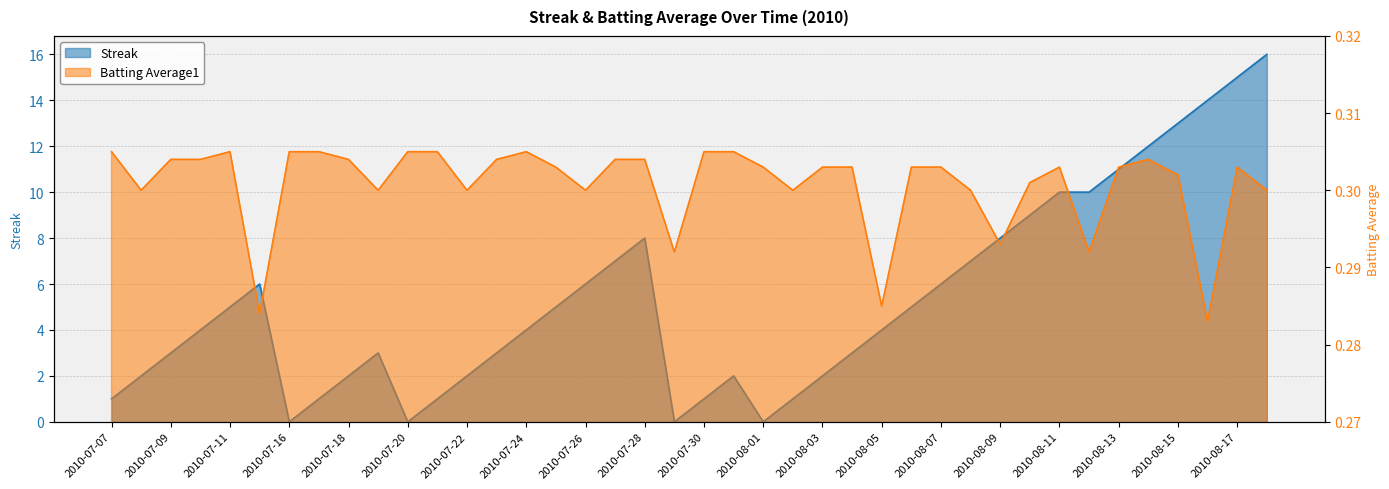

What is the maximum value shown in the chart?

16.0